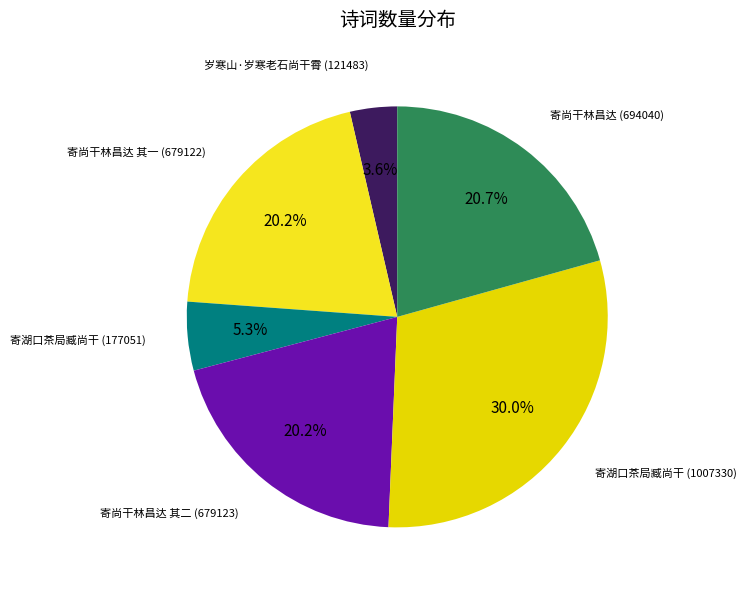

Rank the categories by value from lowest to highest.

岁寒山·岁寒老石尚干霄, 寄湖口茶局臧尚干, 寄尚干林昌达 其一, 寄尚干林昌达 其二, 寄尚干林昌达, 寄湖口茶局臧尚干